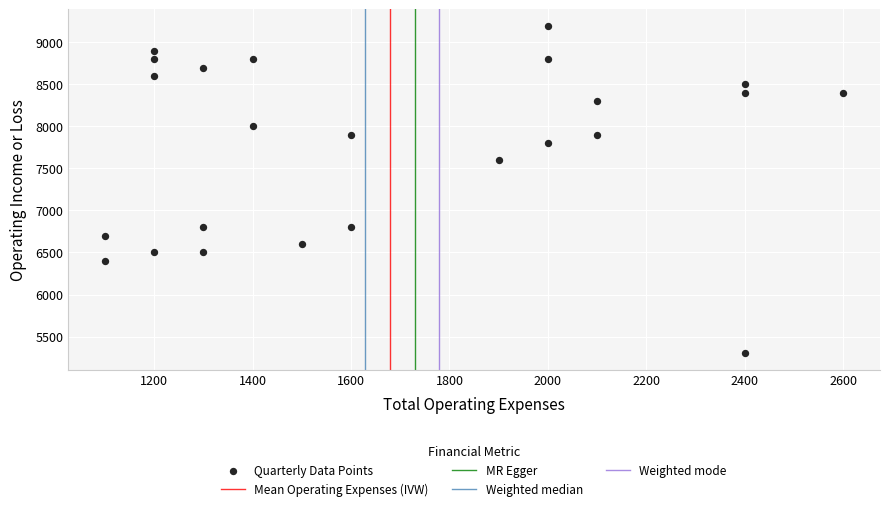

What Y value in the scatter plot is closest to 7250?

7600